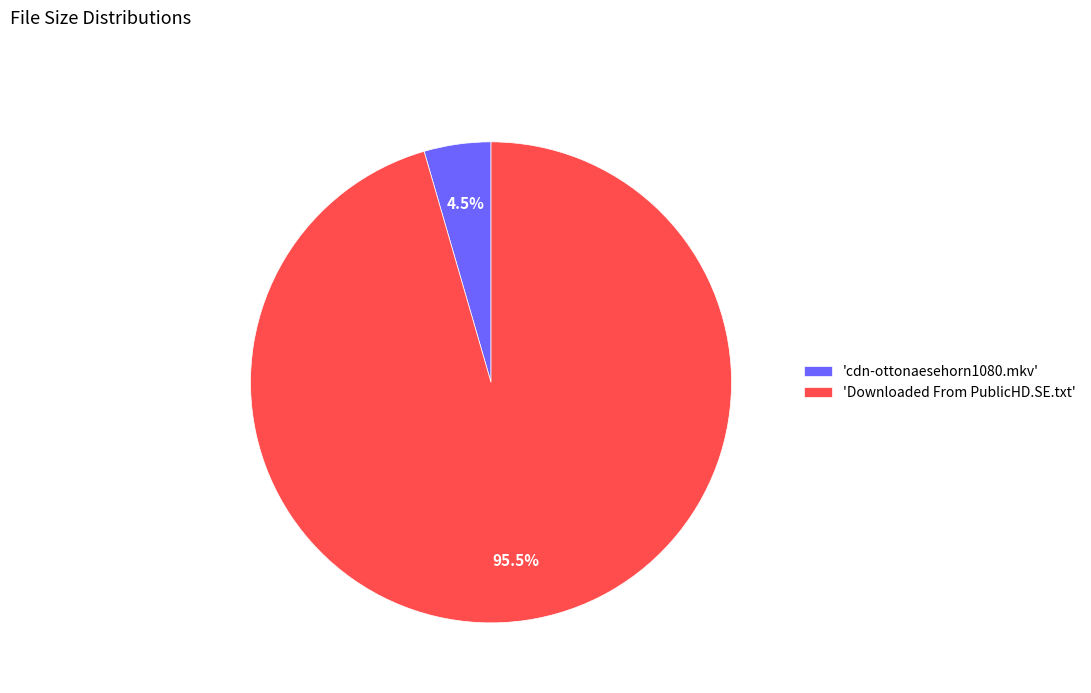

How many slices are in this pie chart?

2